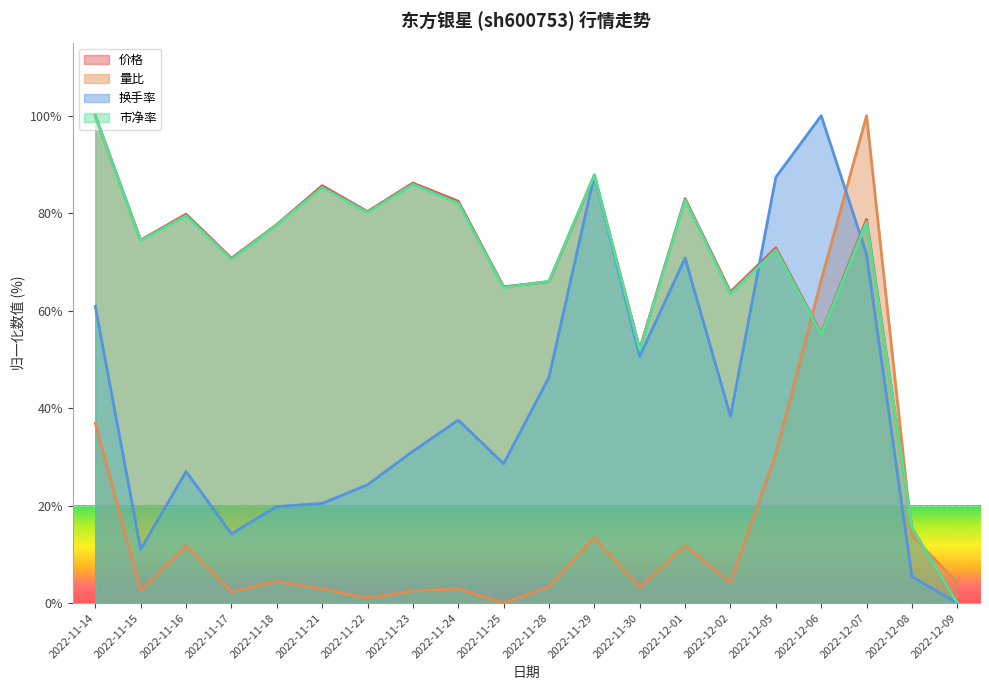

True or false: 价格 and 换手率 cross at least once.

True